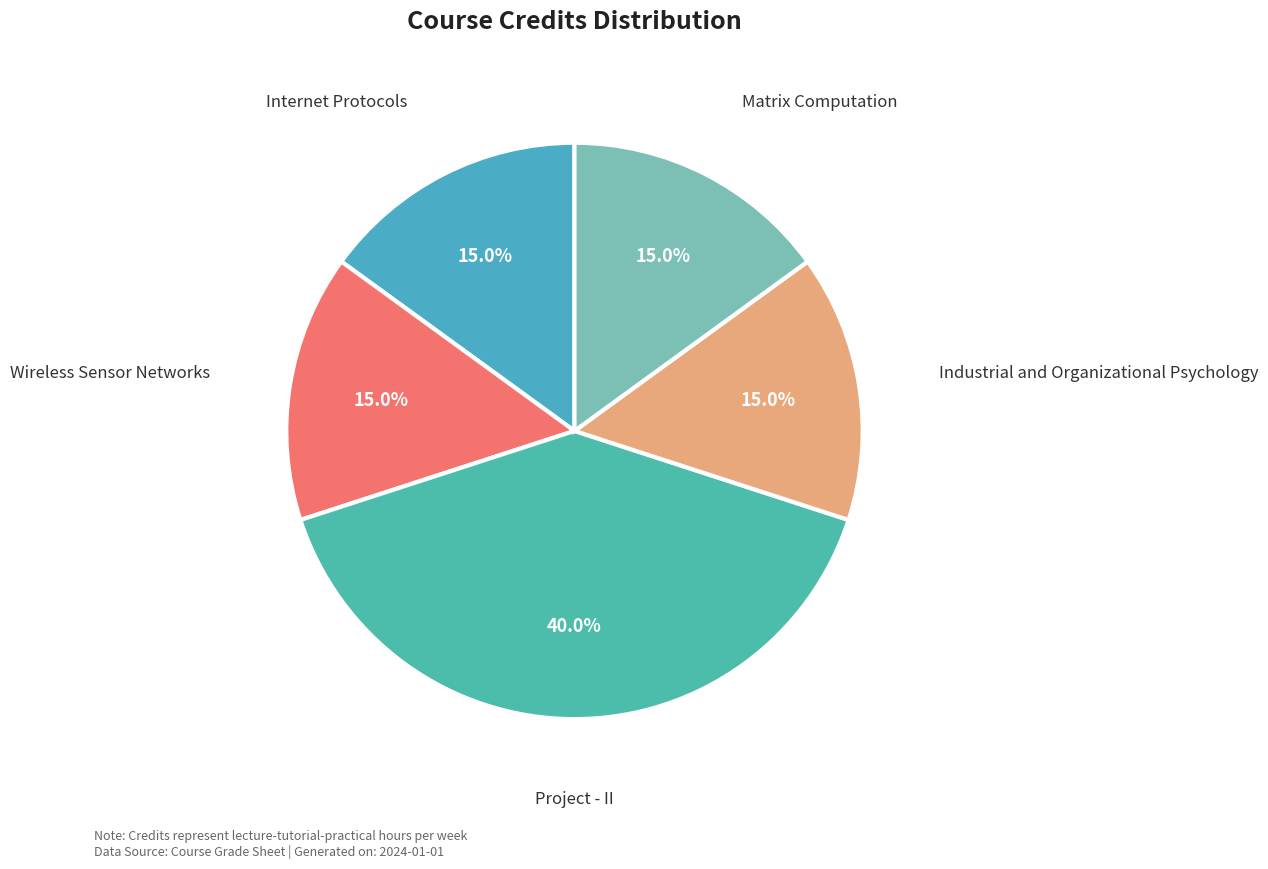

What percentage do Internet Protocols and Wireless Sensor Networks together represent?

30.0%